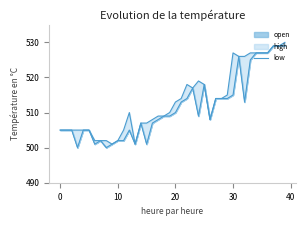

What is the smallest value displayed?

501